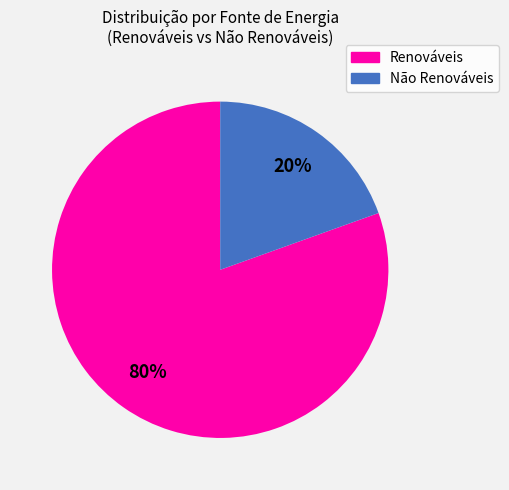

Is there a majority slice in this chart?

Yes